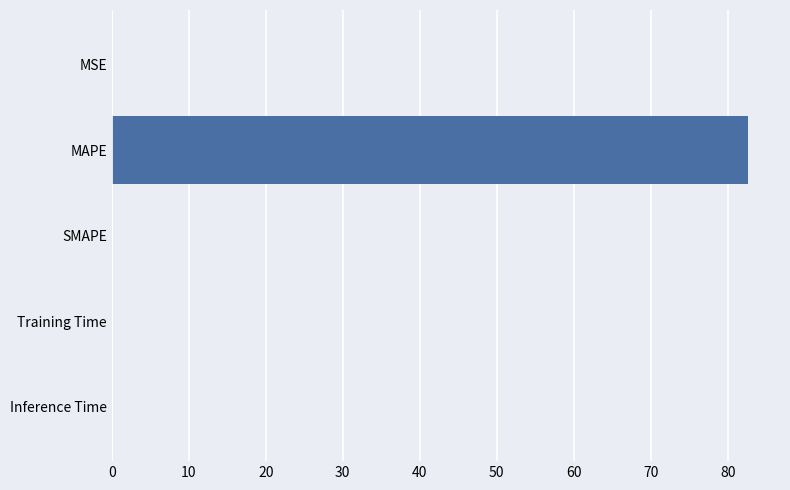

What is the sum of all values?

82.7